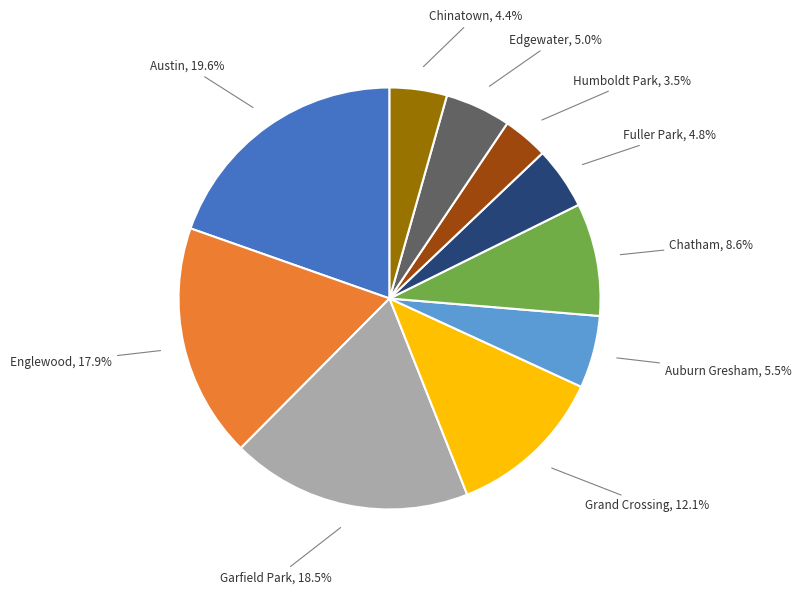

Does Fuller Park account for over 50% of the chart?

No